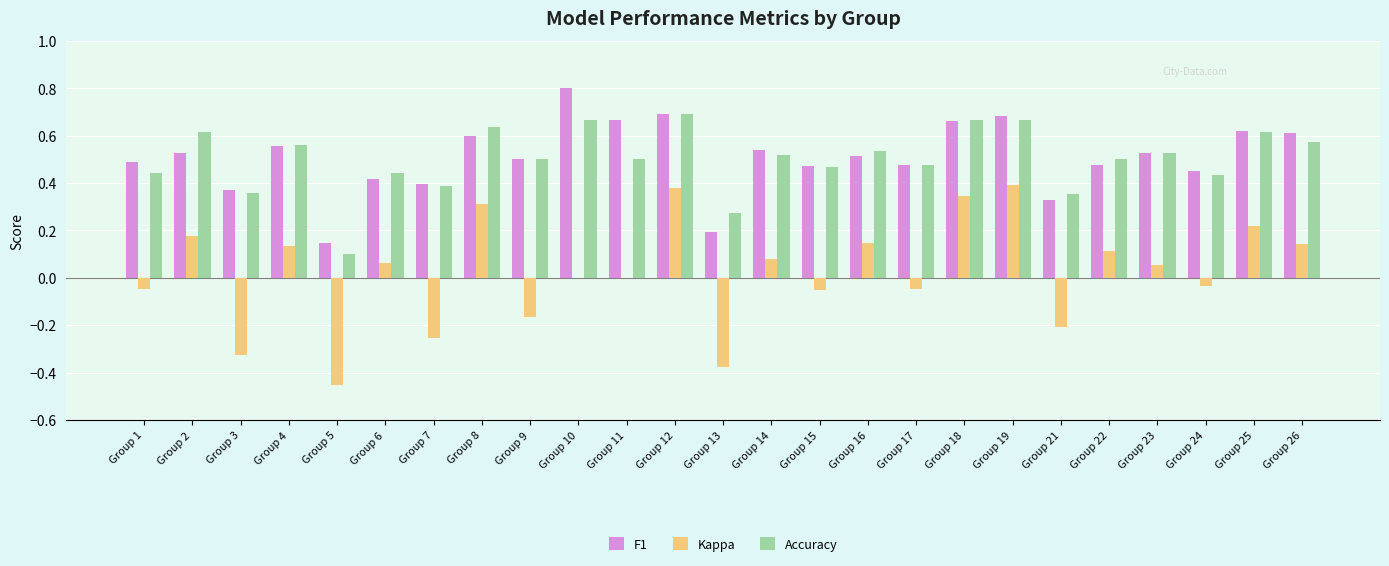

Which series has the largest range (max minus min)?

Kappa